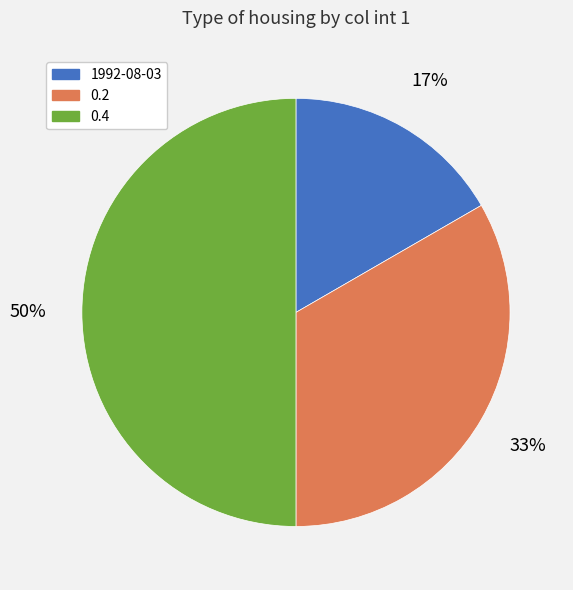

How many slices are in this pie chart?

3